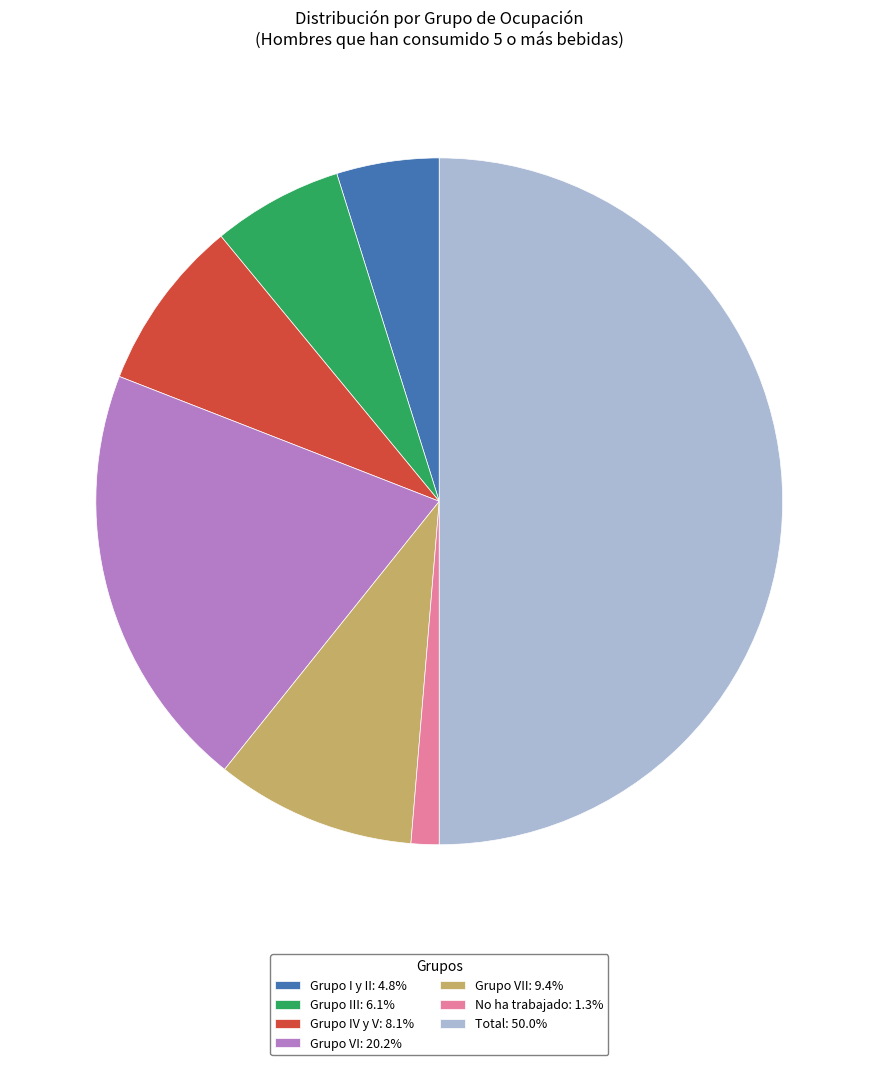

What is the ratio of the value at Grupo VII: 9.4% to the value at No ha trabajado: 1.3%?

7.2